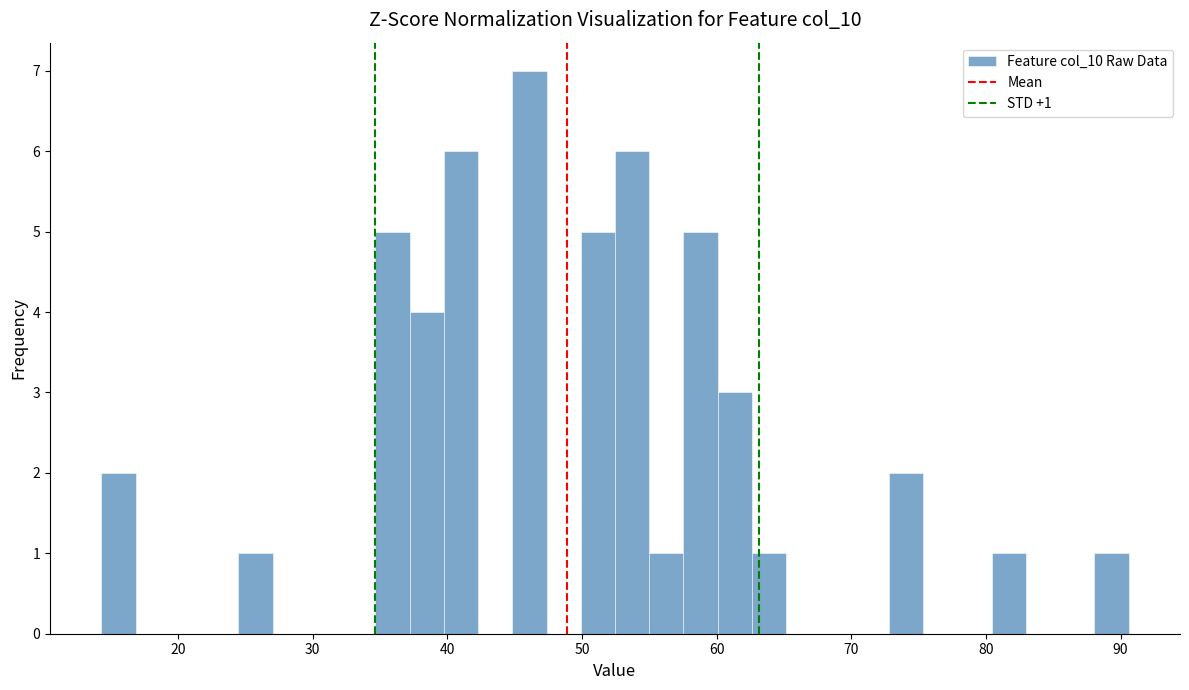

Around what value on the x-axis is the tallest bar? Give the approximate position of its centre, as read against the axis.

46